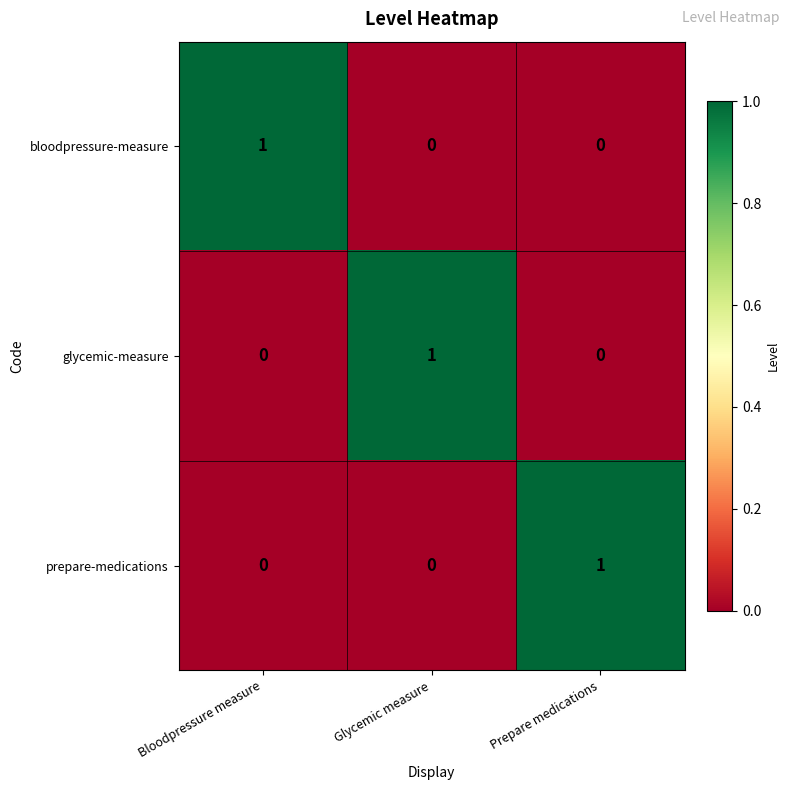

The bloodpressure-measure series shows 1 at Glycemic measure. True or false?

False